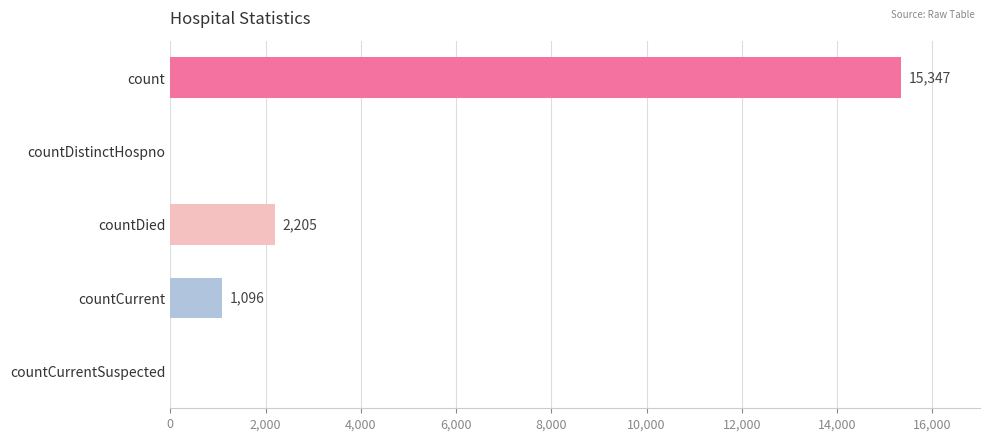

Reading top to bottom, what are all the values shown in this chart?

count=15347	countDistinctHospno=0	countDied=2205	countCurrent=1096	countCurrentSuspected=0